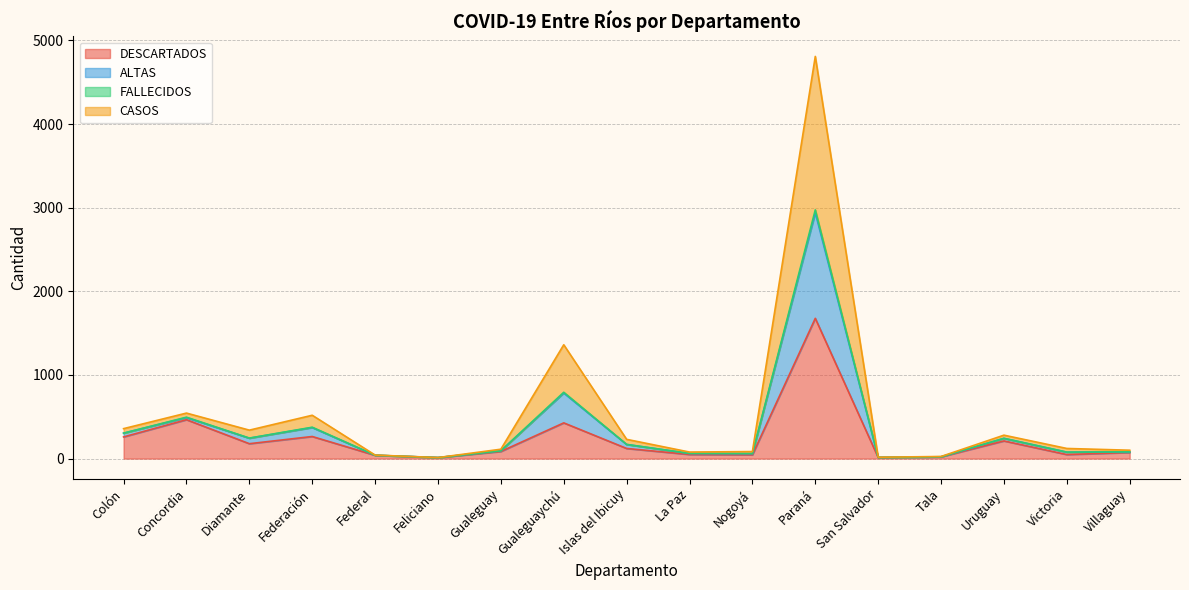

Which category has the highest value in the DESCARTADOS series?

Paraná